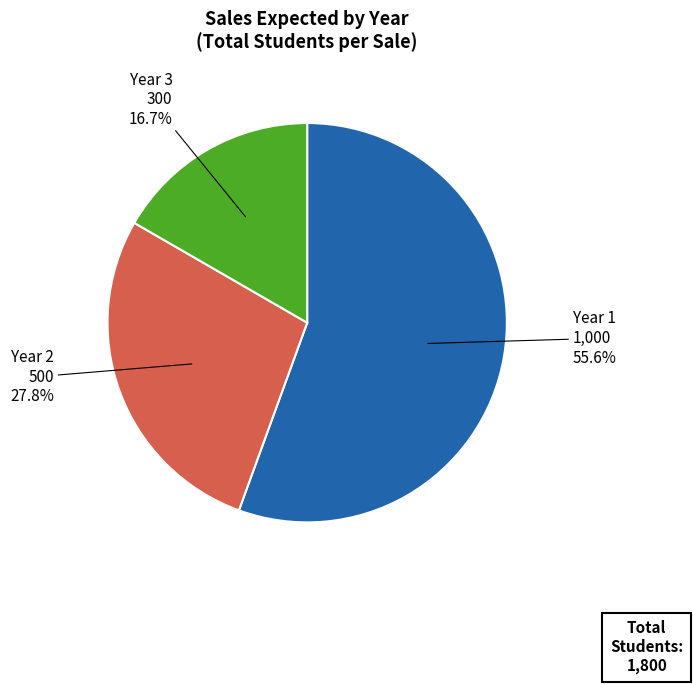

Is there a majority slice in this chart?

Yes